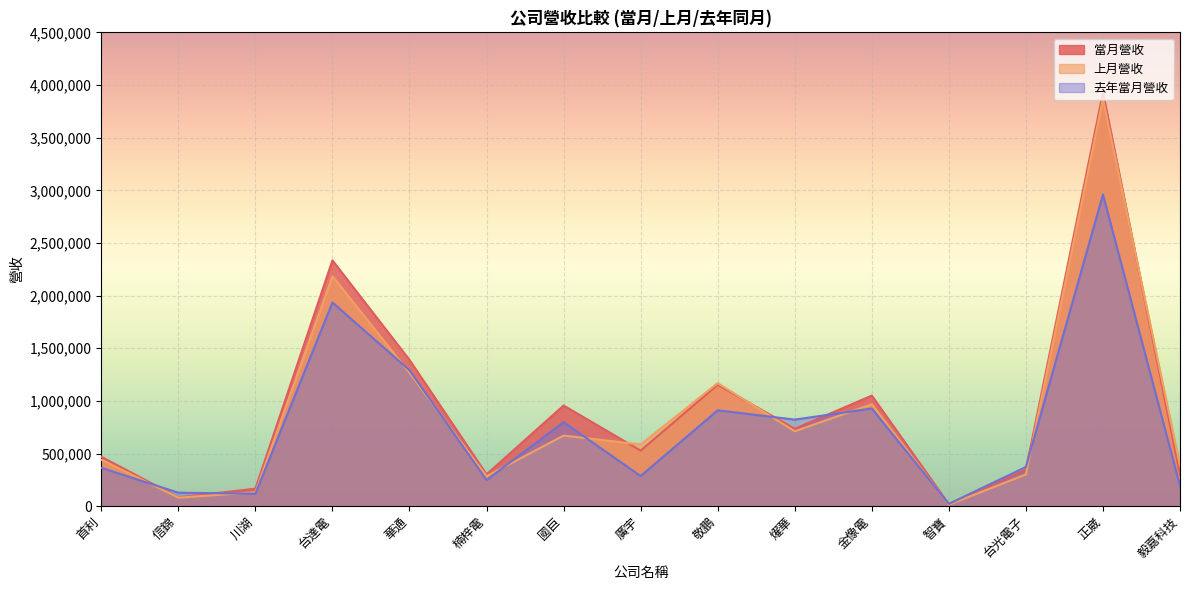

How many intersections are there between 當月營收 and 上月營收?

3